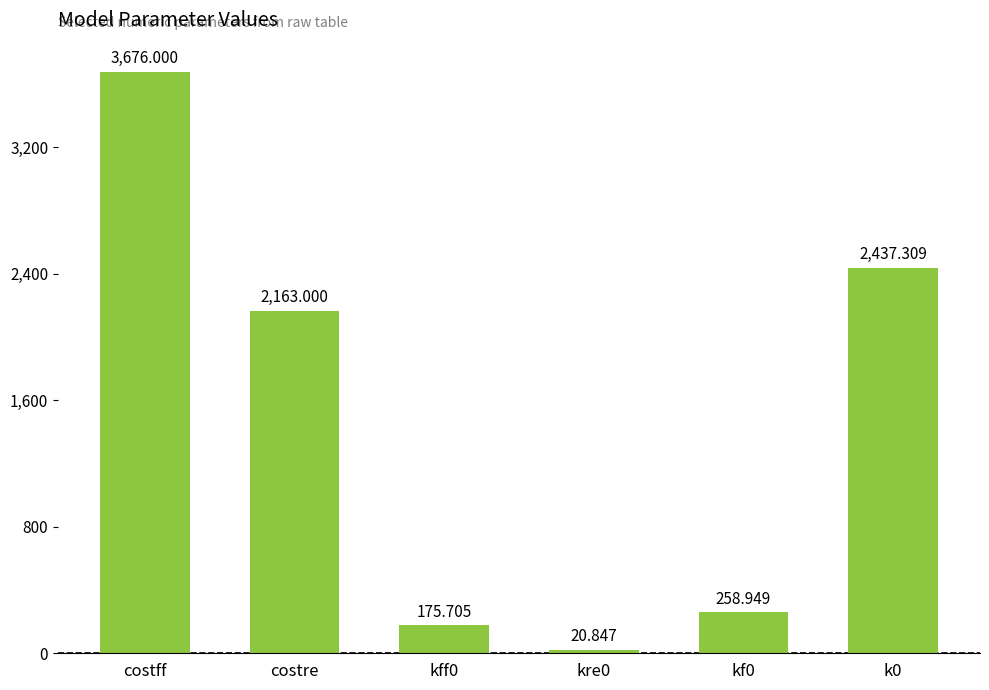

Rank the categories by value from highest to lowest.

costff, k0, costre, kf0, kff0, kre0